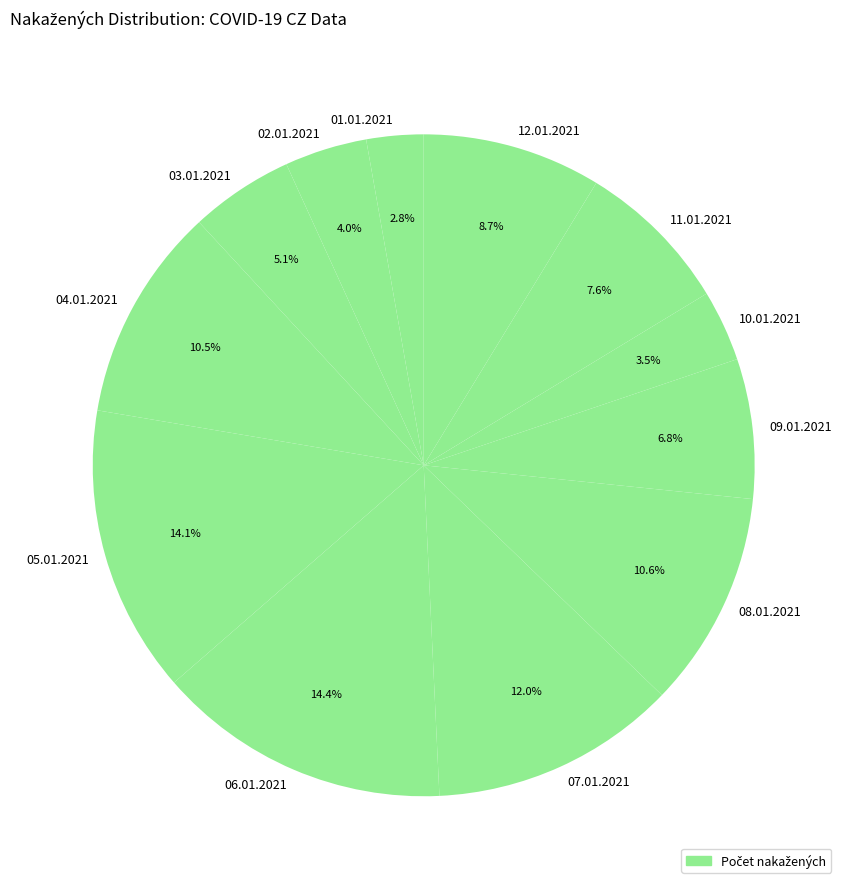

The 04.01.2021 slice represents 3% of the pie. True or false?

False